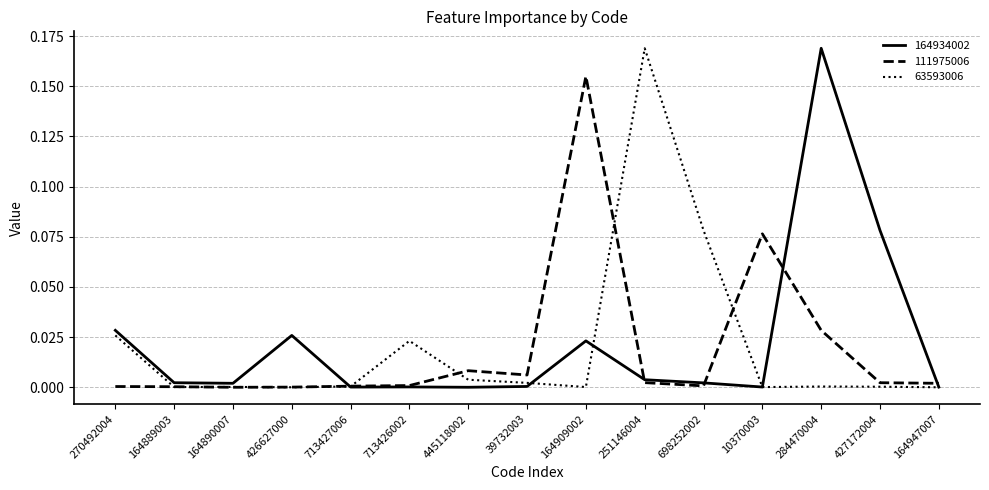

True or false: 111975006 and 164934002 cross at least once.

True